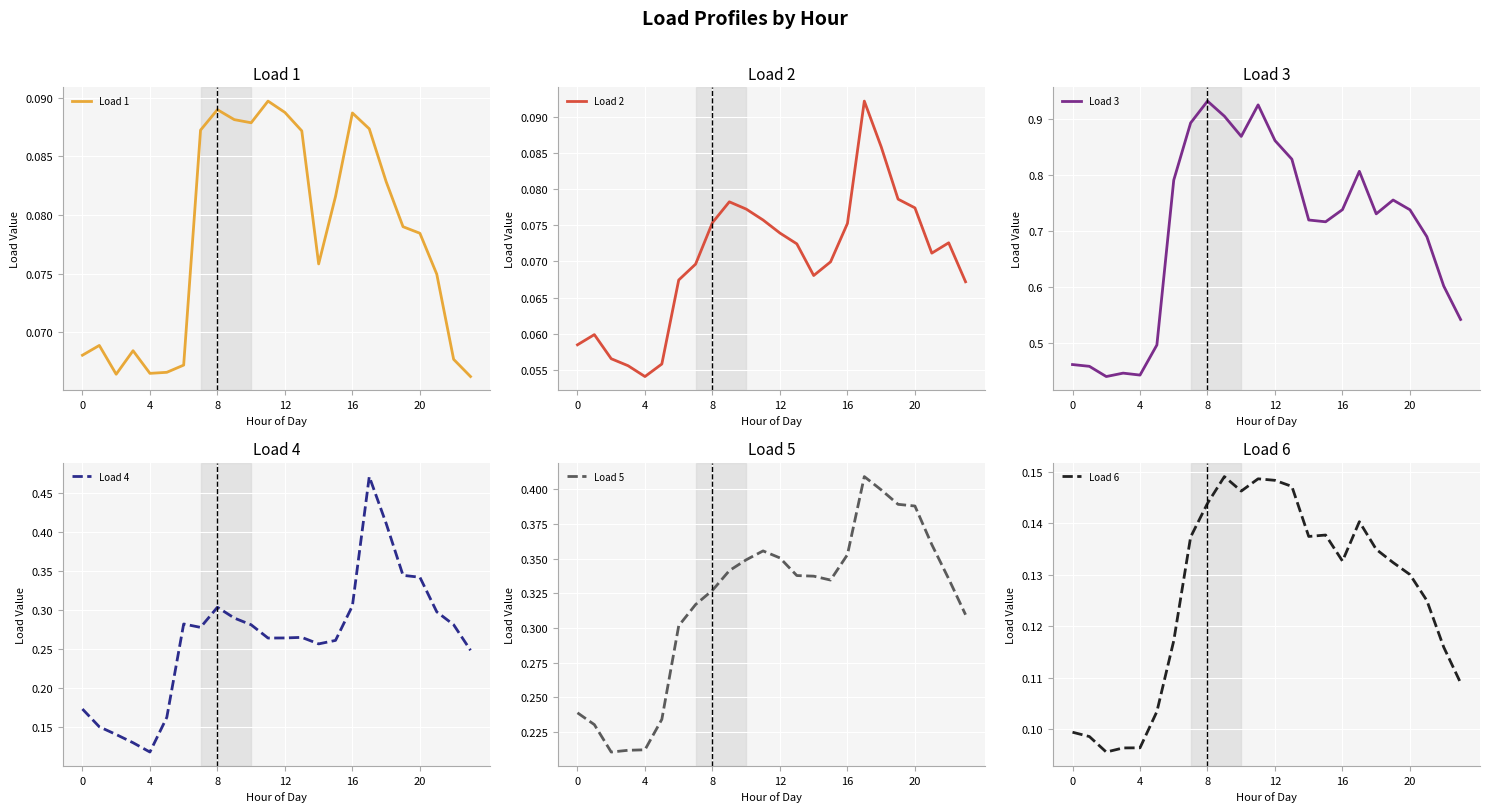

Reading right to left, transcribe all the data shown in this chart.

Load 1: 0.1	0.1	0.1	0.1	0.1	0.1	0.1	0.1	0.1	0.1	0.1	0.1	0.1	0.1	0.1	0.1	0.1	0.1	0.1	0.1	0.1	0.1	0.1	0.1
Load 2: 0.1	0.1	0.1	0.1	0.1	0.1	0.1	0.1	0.1	0.1	0.1	0.1	0.1	0.1	0.1	0.1	0.1	0.1	0.1	0.1	0.1	0.1	0.1	0.1
Load 3: 0.5	0.6	0.7	0.7	0.8	0.7	0.8	0.7	0.7	0.7	0.8	0.9	0.9	0.9	0.9	0.9	0.9	0.8	0.5	0.4	0.4	0.4	0.5	0.5
Load 4: 0.2	0.3	0.3	0.3	0.3	0.4	0.5	0.3	0.3	0.3	0.3	0.3	0.3	0.3	0.3	0.3	0.3	0.3	0.2	0.1	0.1	0.1	0.2	0.2
Load 5: 0.3	0.3	0.4	0.4	0.4	0.4	0.4	0.4	0.3	0.3	0.3	0.4	0.4	0.3	0.3	0.3	0.3	0.3	0.2	0.2	0.2	0.2	0.2	0.2
Load 6: 0.1	0.1	0.1	0.1	0.1	0.1	0.1	0.1	0.1	0.1	0.1	0.1	0.1	0.1	0.1	0.1	0.1	0.1	0.1	0.1	0.1	0.1	0.1	0.1